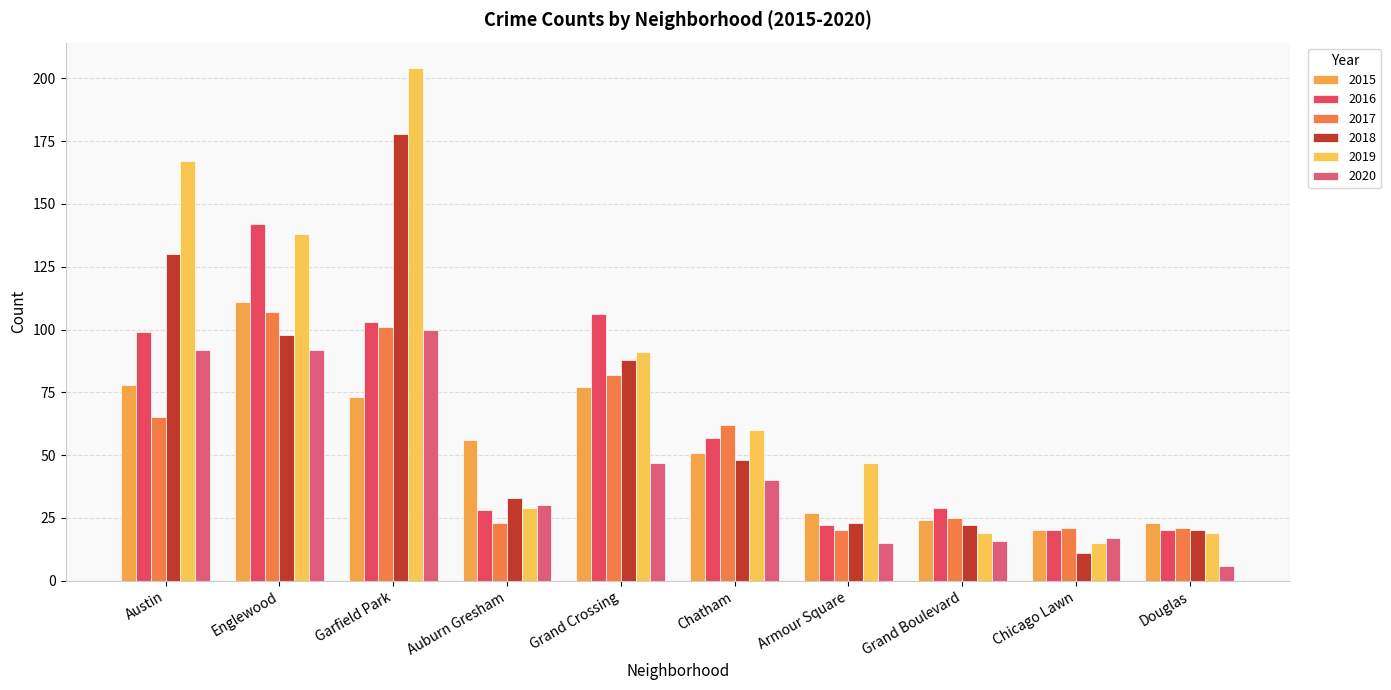

Count the number of categories in the chart.

10